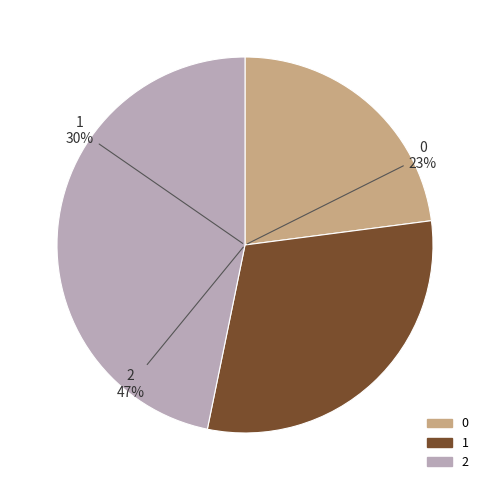

Does any single category account for the majority?

No